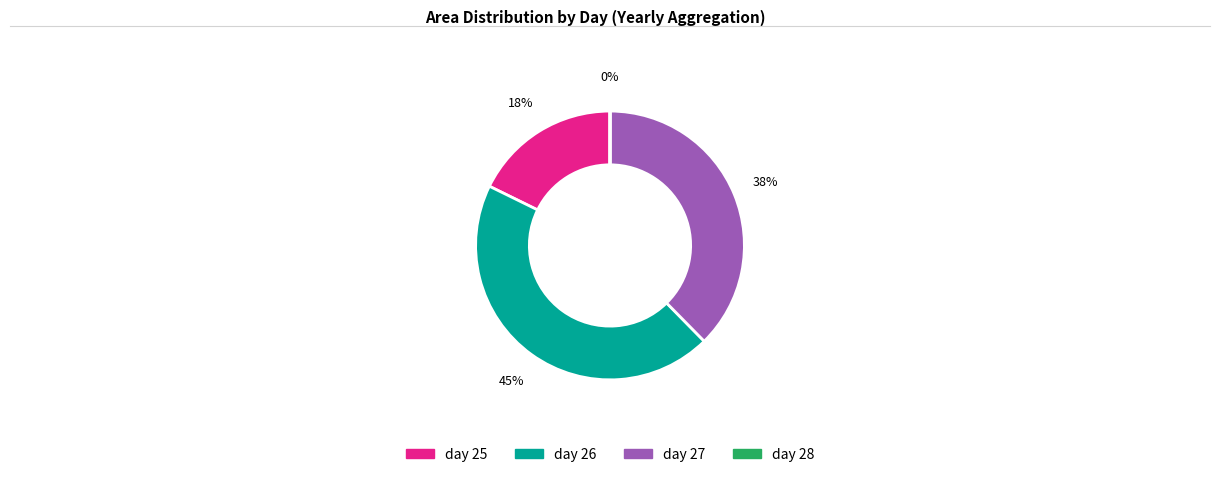

Is there any slice that represents more than half of the pie?

No